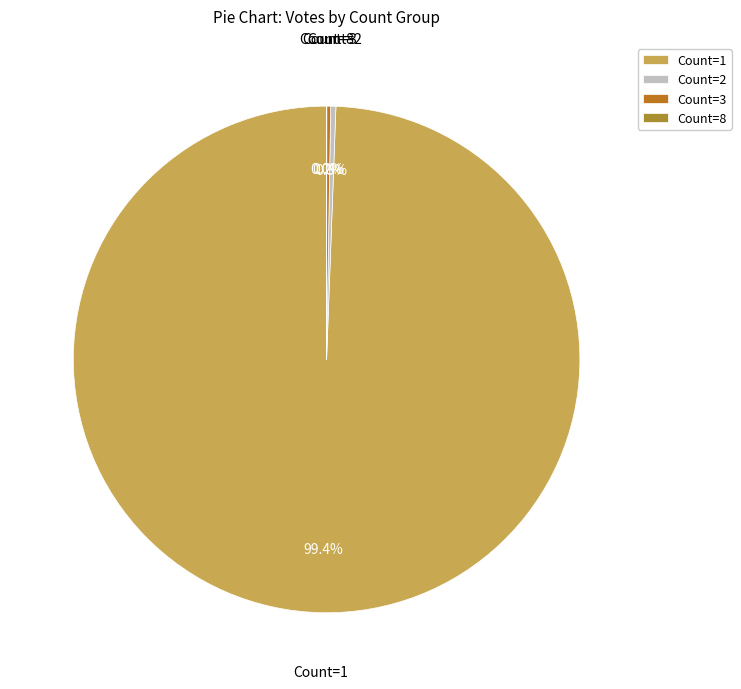

What is the majority slice?

Count=1